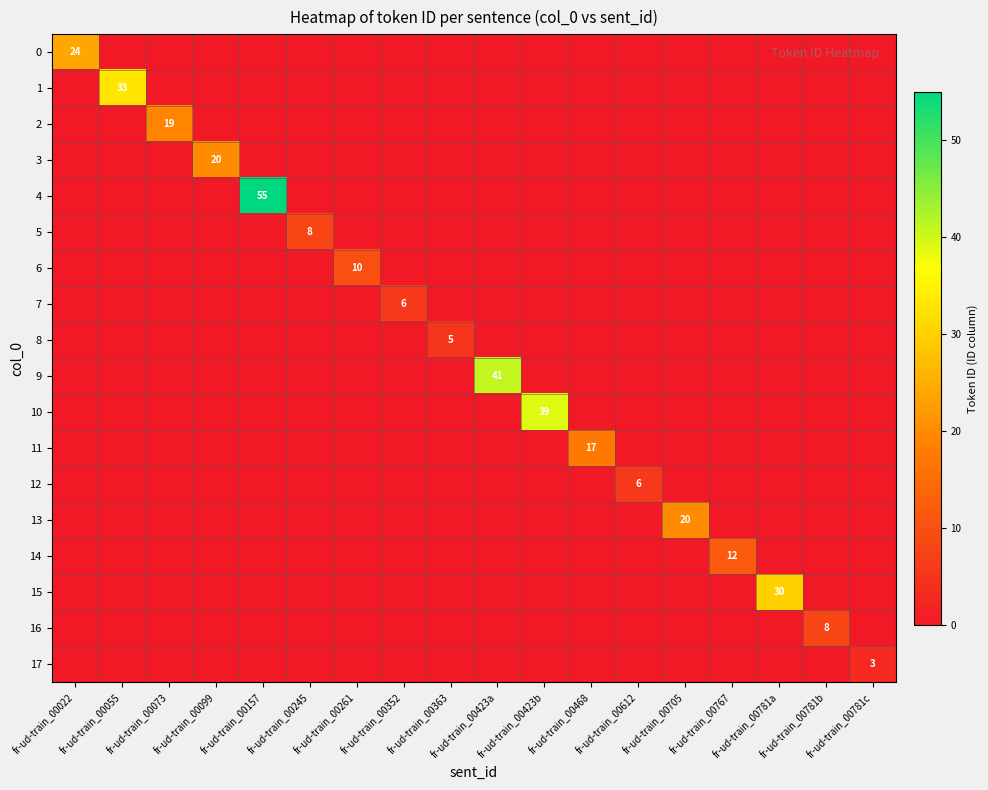

Count the number of data series in this chart.

18